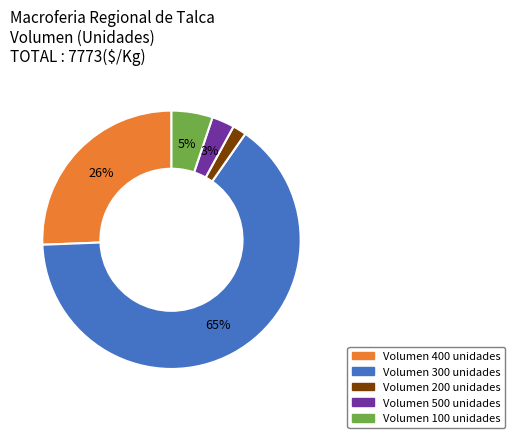

Is there a majority slice in this chart?

Yes